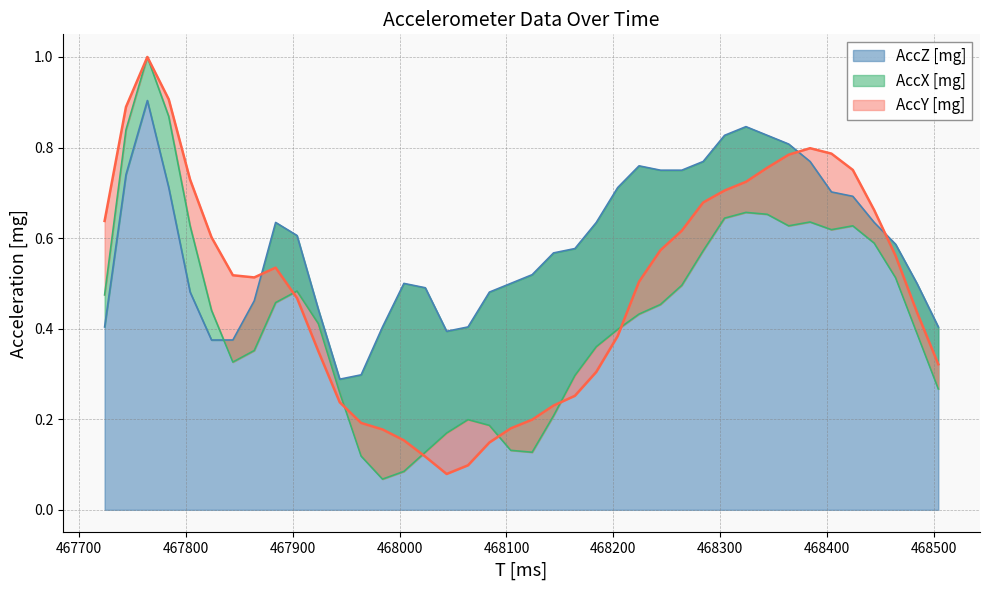

How many intersections are there between AccX [mg] and AccZ [mg]?

1